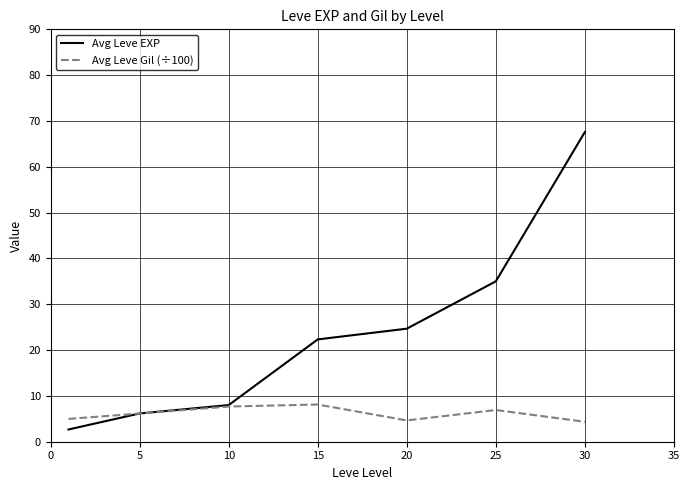

What is the difference between the maximum and minimum values in the Avg Leve Gil (÷100) series?

3.8